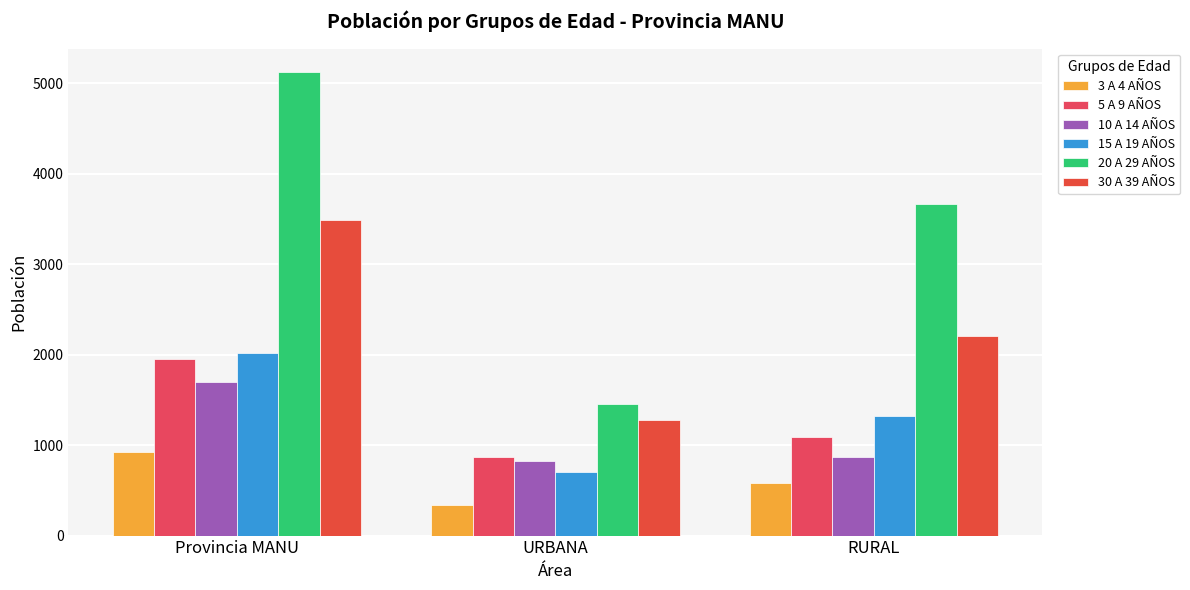

What is the difference between the 10 A 14 AÑOS values at Provincia MANU and URBANA?

872